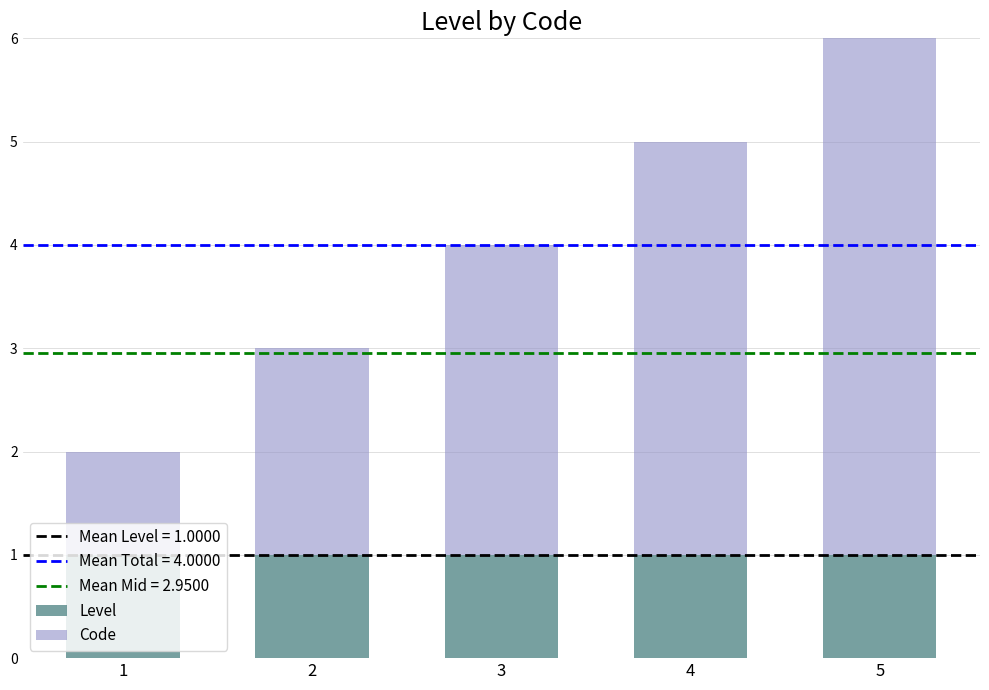

At which category is the sum across all series the highest?

5